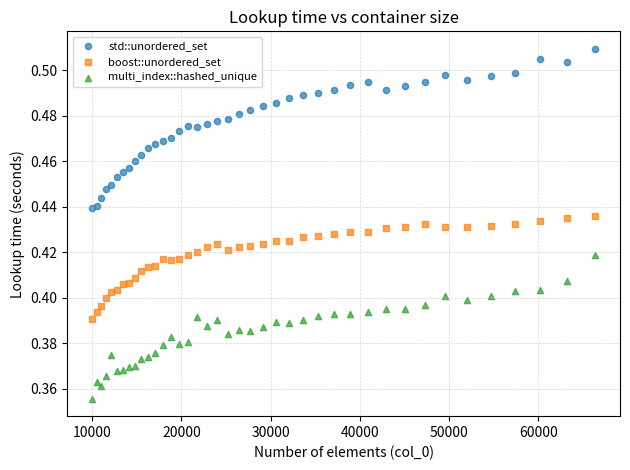

What is the X range (max minus min) for the scatter plot?

56358.0